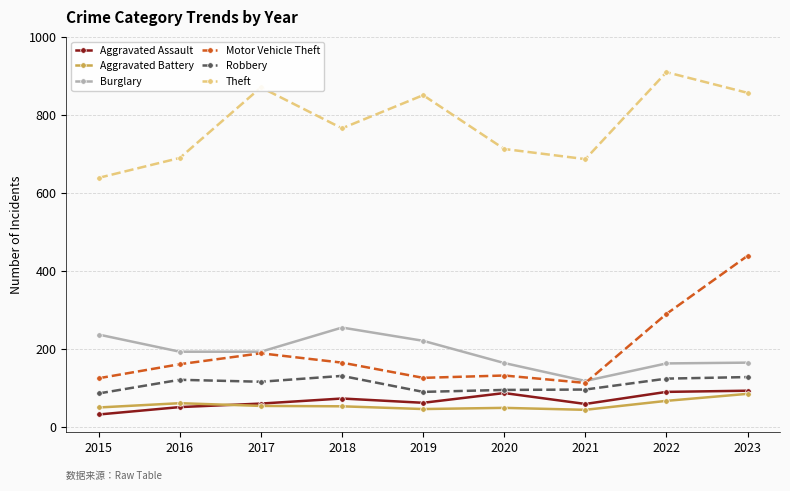

True or false: Burglary and Theft cross at least once.

False